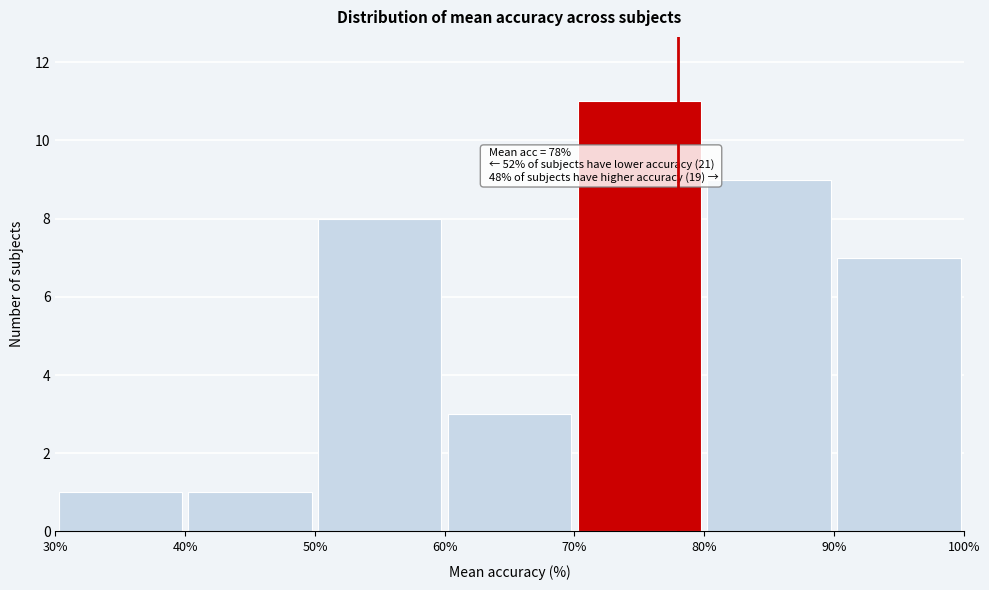

Which range on the x-axis has the tallest bar?

70% to 80%